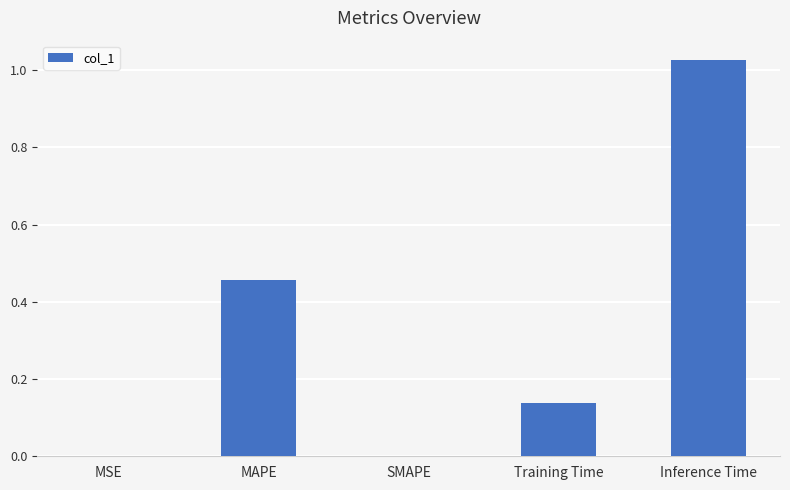

What is the sum of all values?

1.6